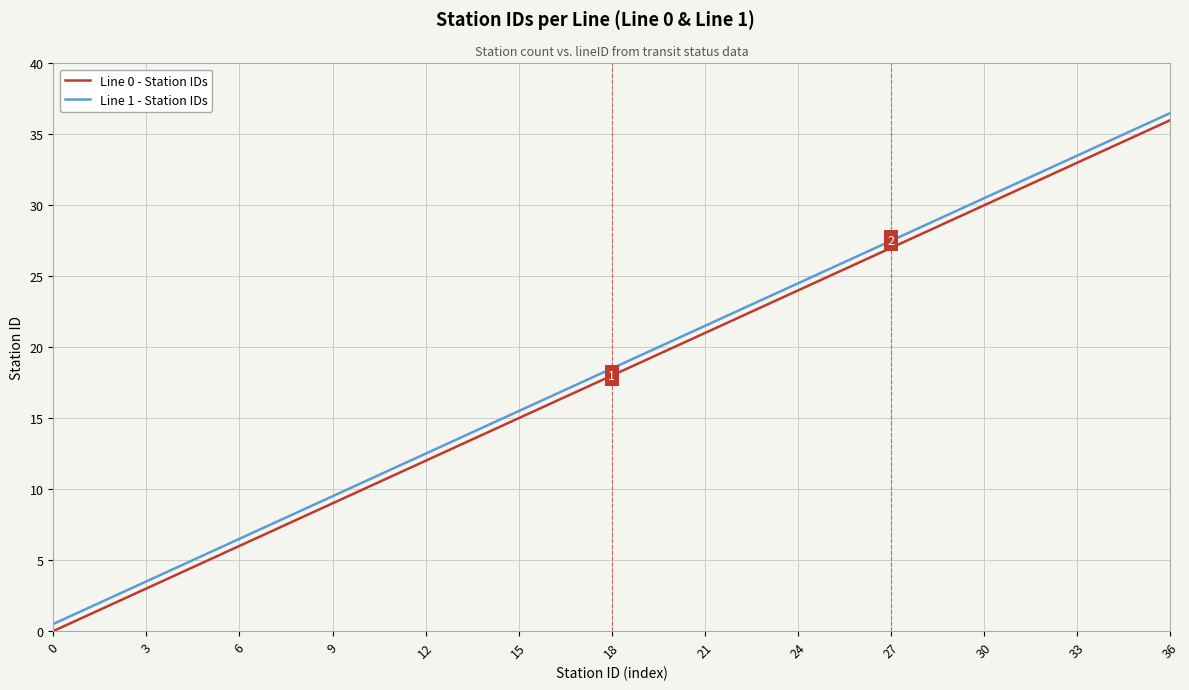

Reading left to right, transcribe all the data shown in this chart.

Line 0 - Station IDs: 0.0	1.0	2.0	3.0	4.0	5.0	6.0	7.0	8.0	9.0	10.0	11.0	12.0	13.0	14.0	15.0	16.0	17.0	18.0	19.0	20.0	21.0	22.0	23.0	24.0	25.0	26.0	27.0	28.0	29.0	30.0	31.0	32.0	33.0	34.0	35.0	36.0
Line 1 - Station IDs: 0.5	1.5	2.5	3.5	4.5	5.5	6.5	7.5	8.5	9.5	10.5	11.5	12.5	13.5	14.5	15.5	16.5	17.5	18.5	19.5	20.5	21.5	22.5	23.5	24.5	25.5	26.5	27.5	28.5	29.5	30.5	31.5	32.5	33.5	34.5	35.5	36.5